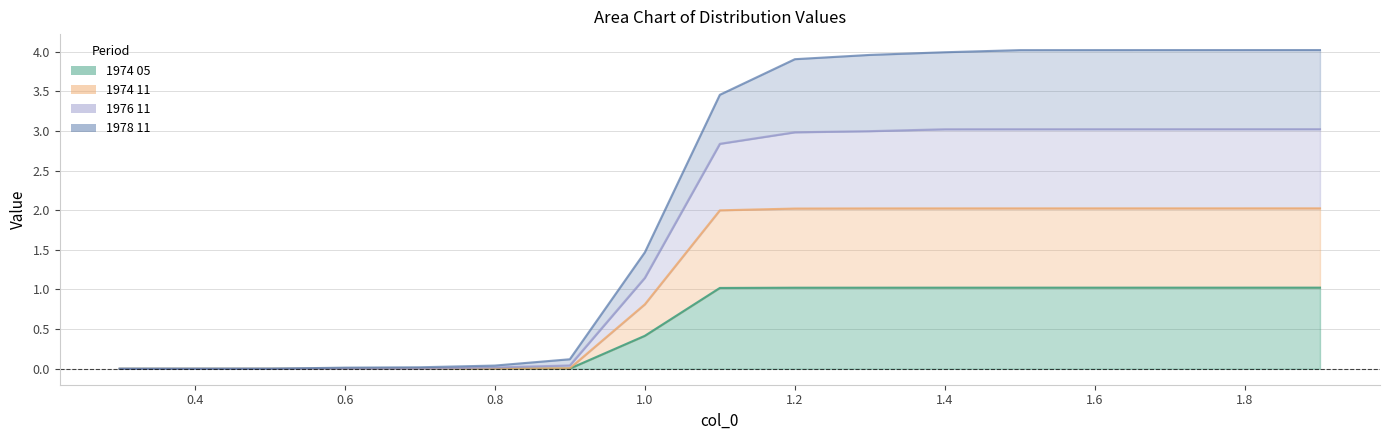

How many positive values does the 1974 11 line series have?

16